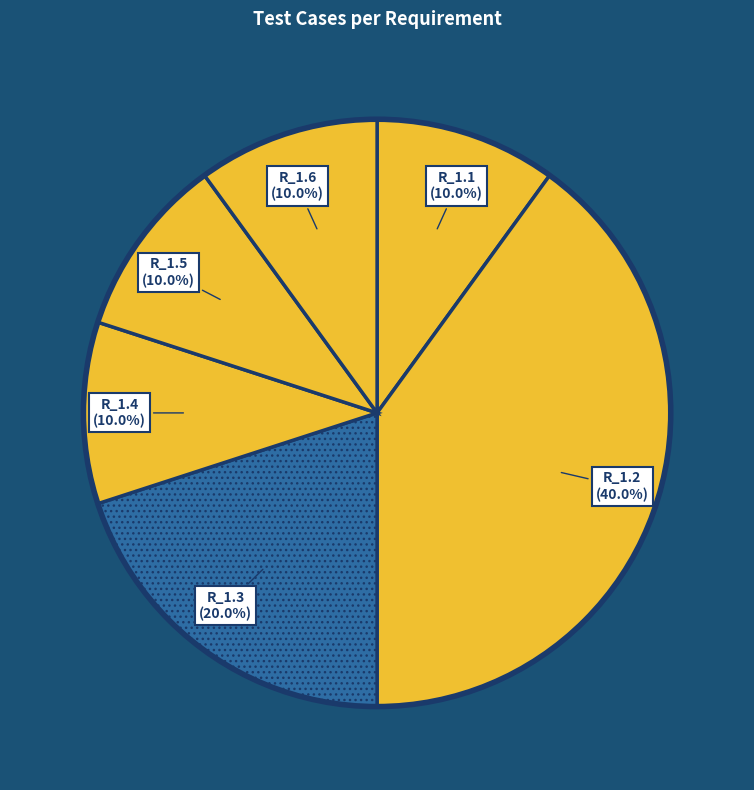

Is there a majority slice in this chart?

No